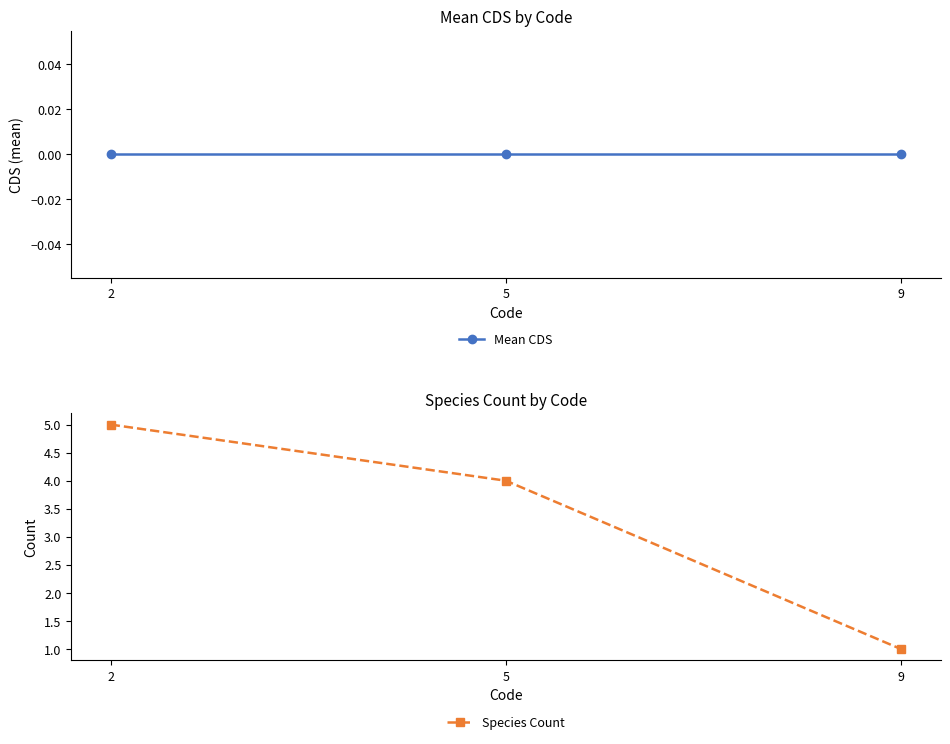

Which category has the lowest value across all series?

2